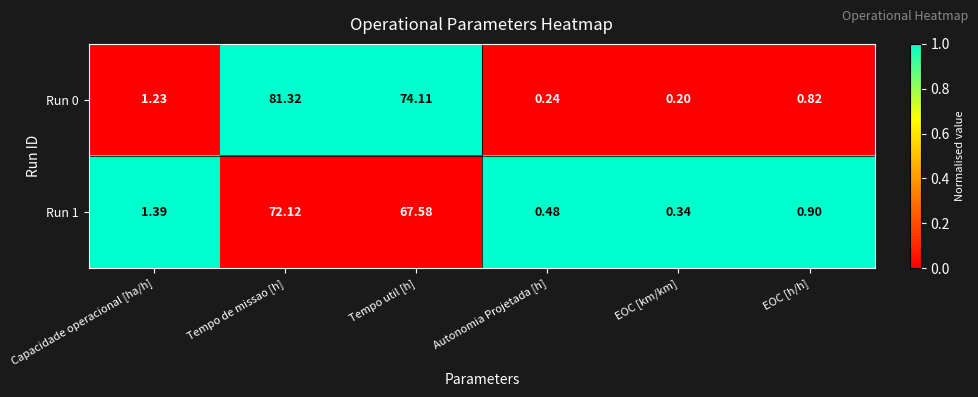

At which category is the sum across all series the highest?

Tempo de missao [h]